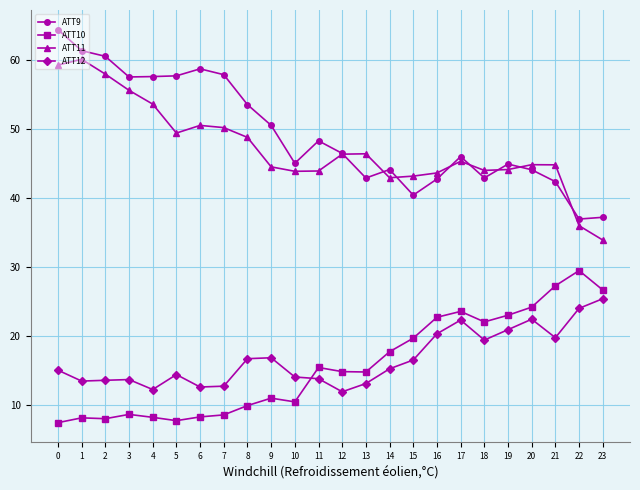

Which series changed the most between 2 and 8?

ATT11